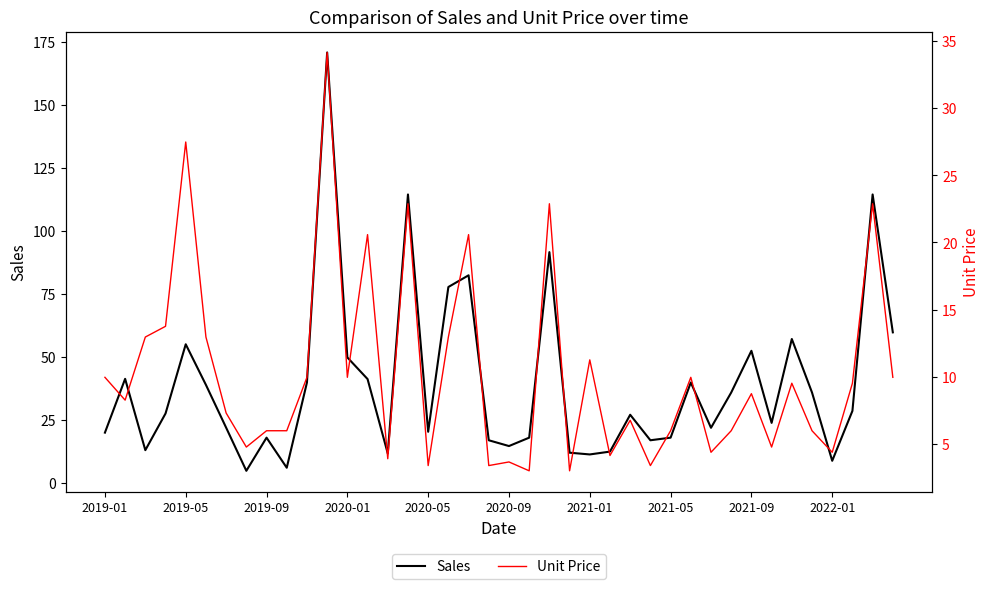

Reading left to right, list all the values displayed in this chart.

Sales: 19.9	41.2	12.9	27.5	55.0	38.9	21.9	4.8	17.9	6.0	39.8	170.8	49.8	41.2	11.7	114.4	20.2	77.7	82.3	16.9	14.6	17.9	91.5	11.9	11.2	12.4	27.0	16.9	17.9	39.8	21.8	35.8	52.4	23.8	57.1	35.8	8.7	28.5	114.4	59.7
Unit Price: 9.9	8.2	12.9	13.8	27.5	12.9	7.3	4.8	6.0	6.0	9.9	34.1	9.9	20.6	3.9	22.9	3.4	12.9	20.6	3.4	3.6	3.0	22.9	3.0	11.2	4.1	6.8	3.4	6.0	9.9	4.4	6.0	8.7	4.8	9.5	6.0	4.4	9.5	22.9	9.9